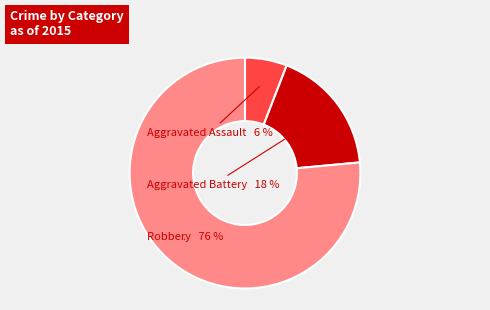

To the nearest percent, what is the average slice percentage?

33%